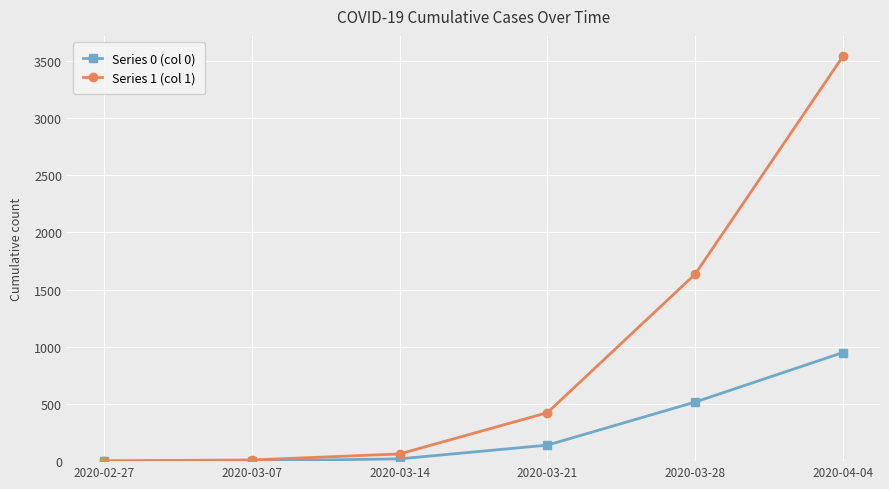

Is it true that Series 1 (col 1) equals 3542 at 2020-04-04?

True